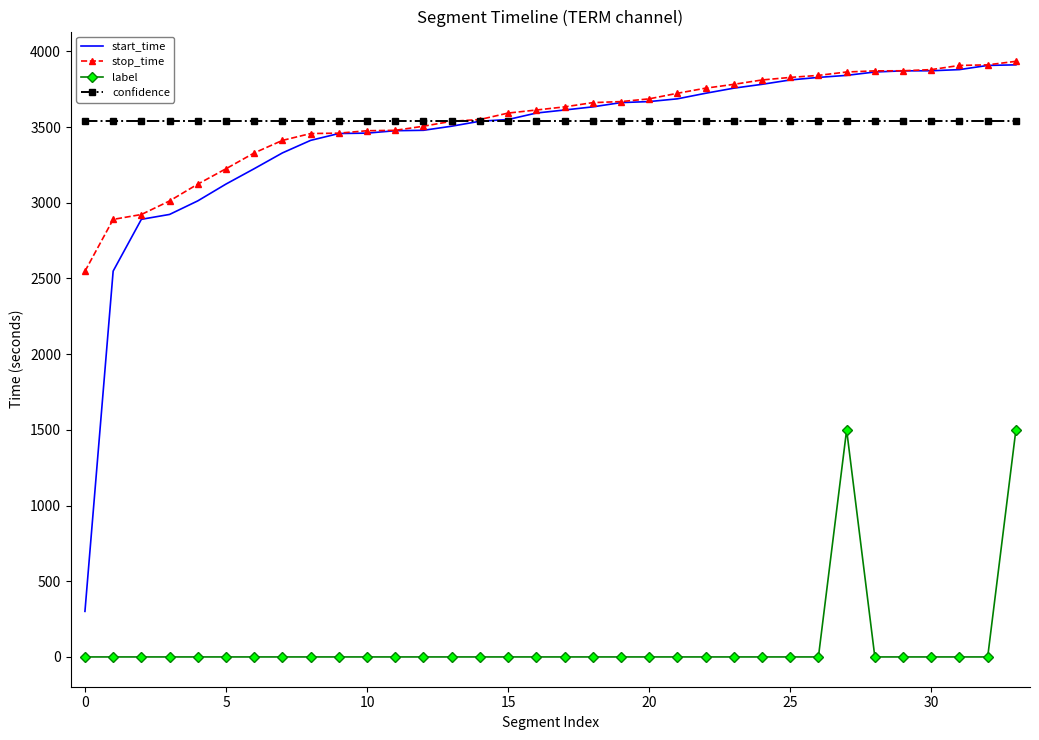

What is the greatest value displayed?

3934.6